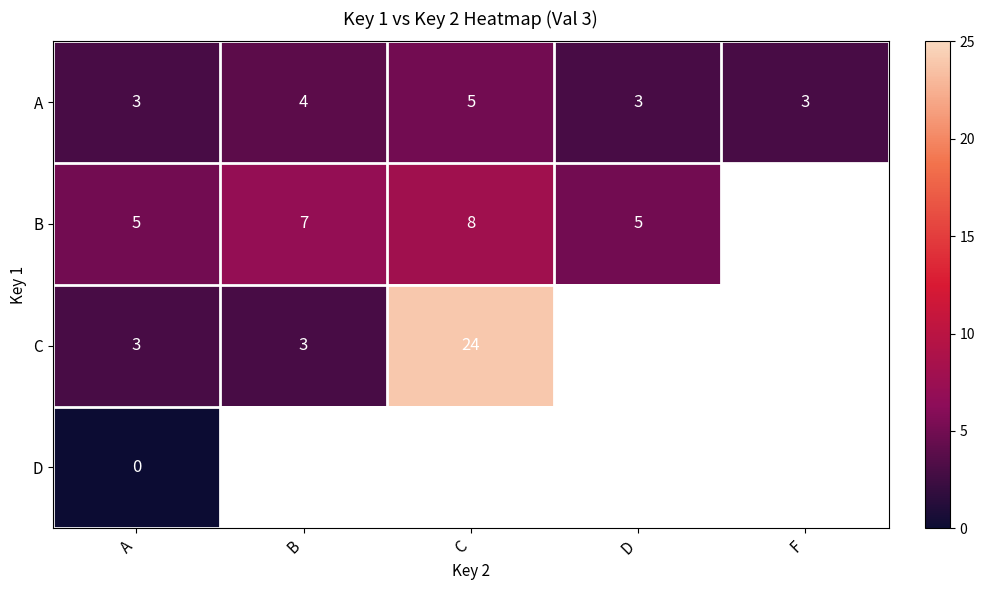

At which category does the chart reach its minimum across all series?

A